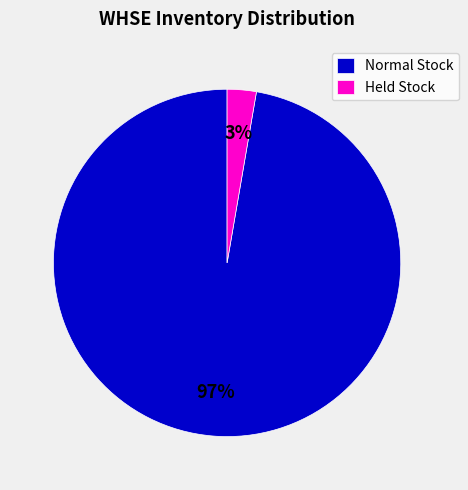

How many slices are in this pie chart?

2